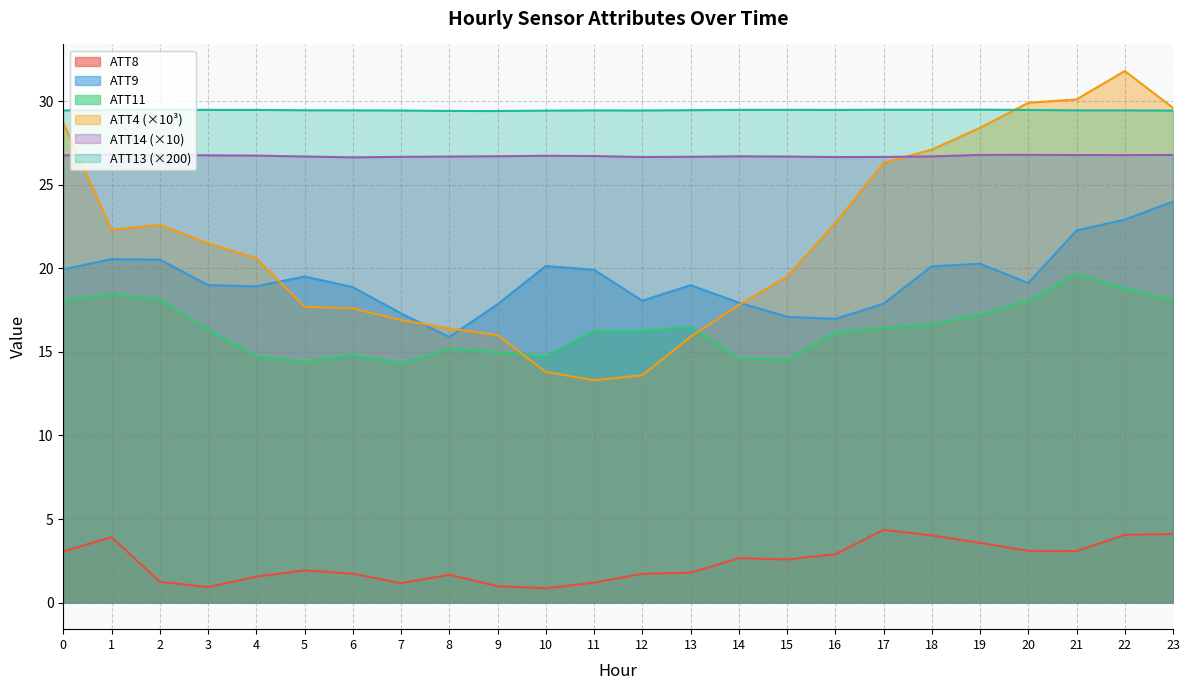

What are all the series names shown in the legend?

ATT8, ATT9, ATT11, ATT4 (×10³), ATT14 (×10), ATT13 (×200)